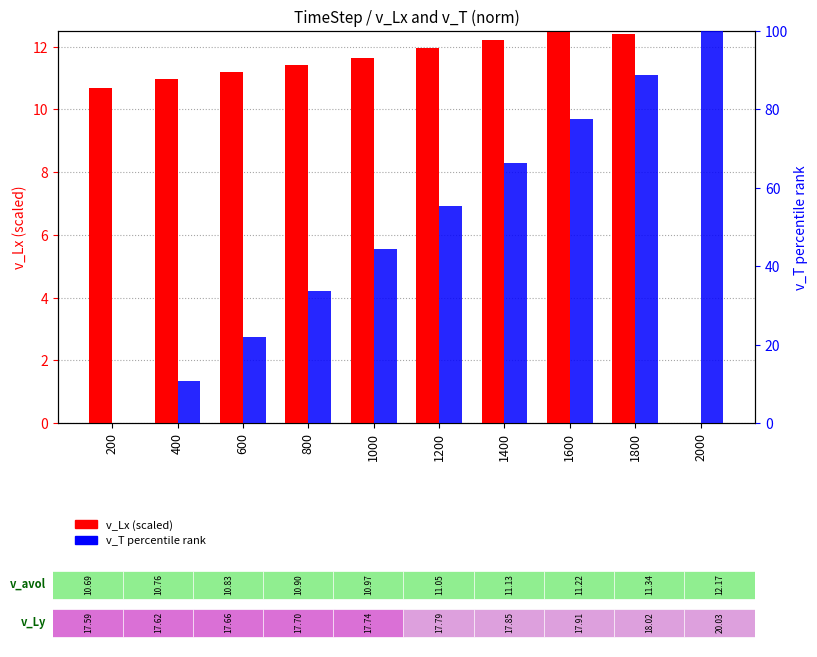

Which series has the largest total across all categories?

v_T (percentile)